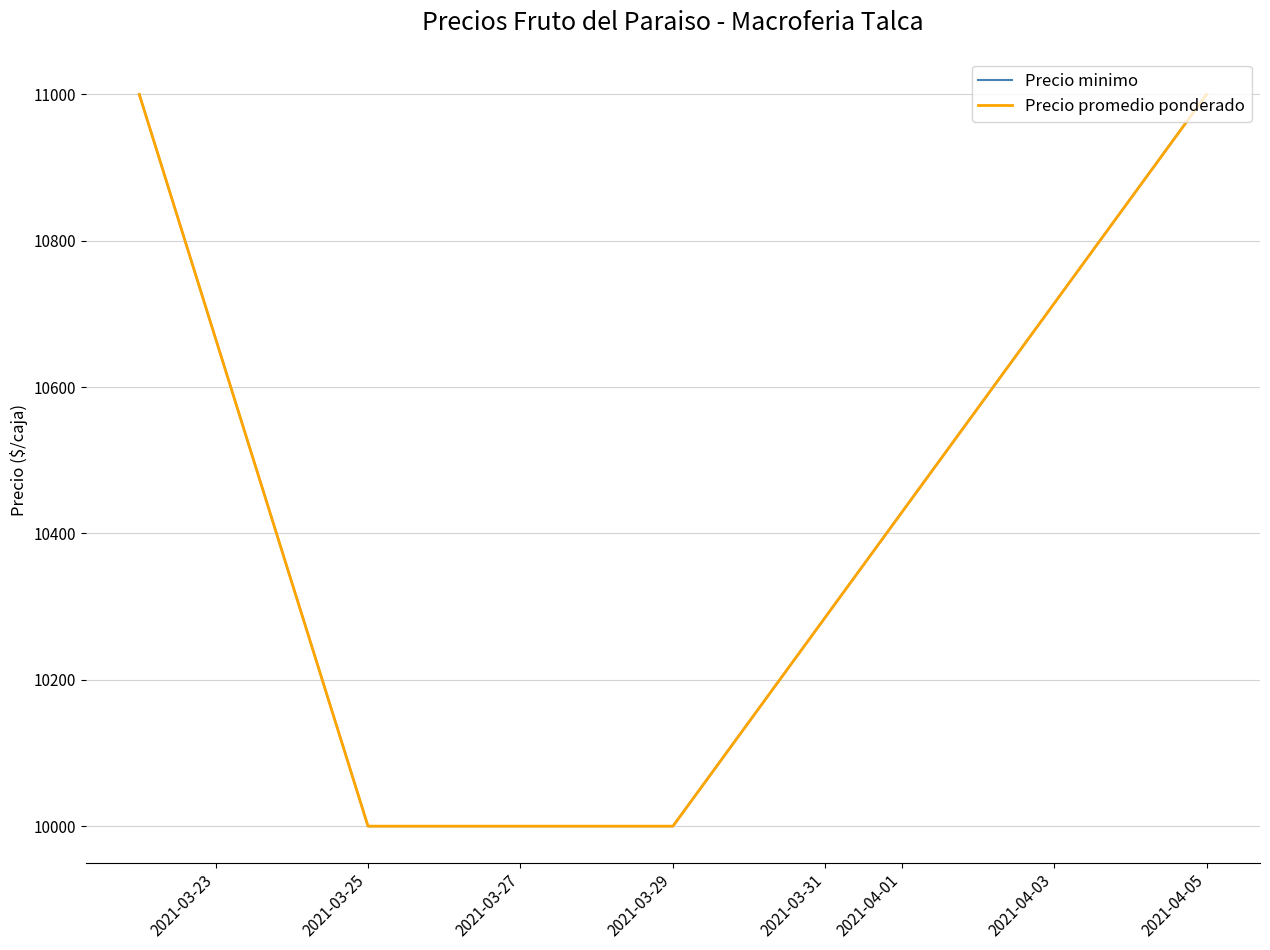

Does the chart have visible grid lines?

Yes